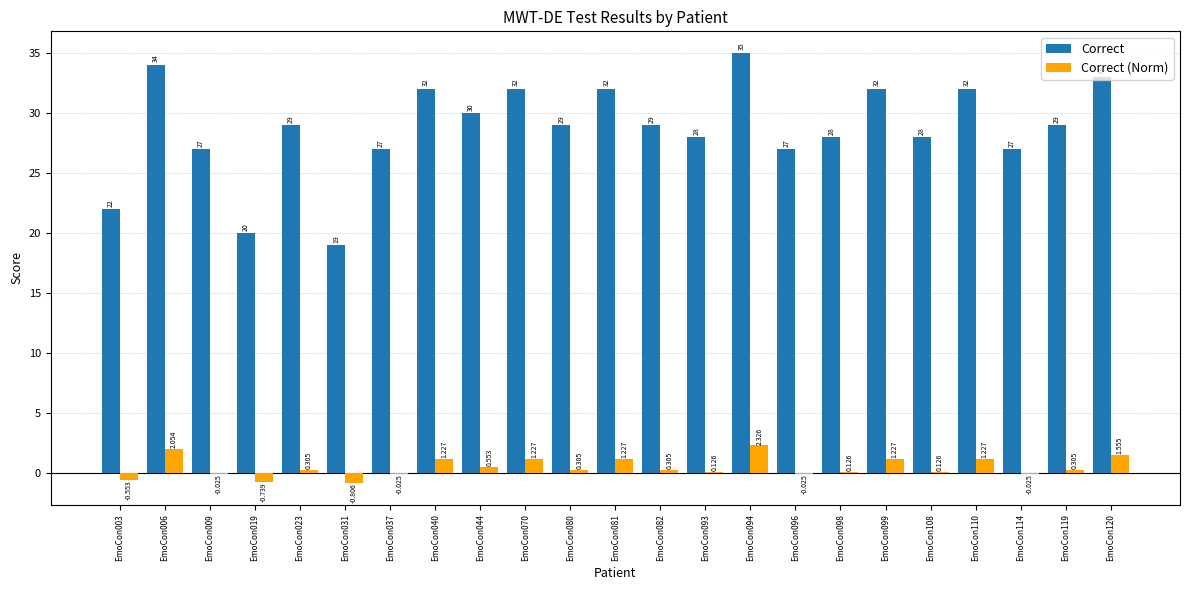

Which series has the largest total across all categories?

Correct